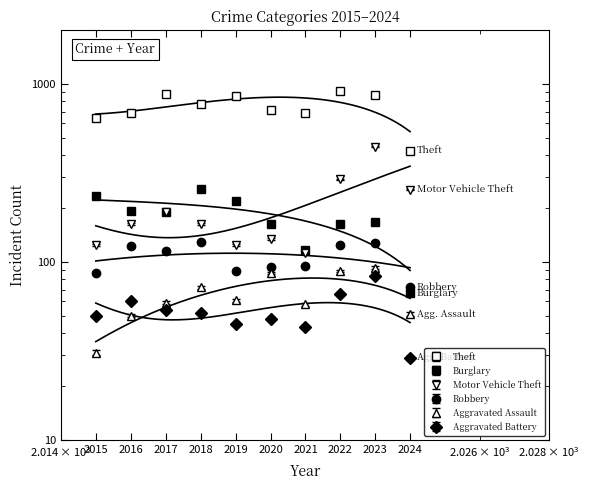

What is the value of the Motor Vehicle Theft point at the 5th from the left?

125